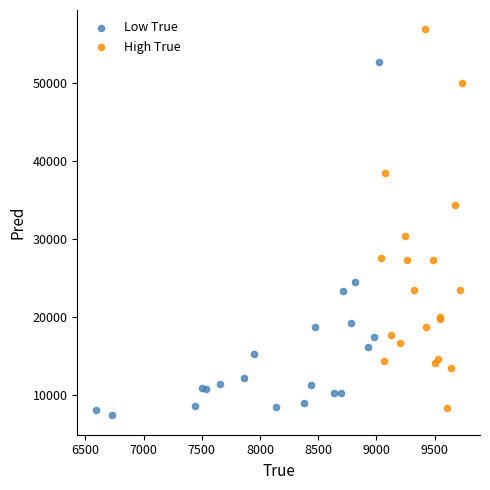

Which series contains the lowest Y value?

Low True